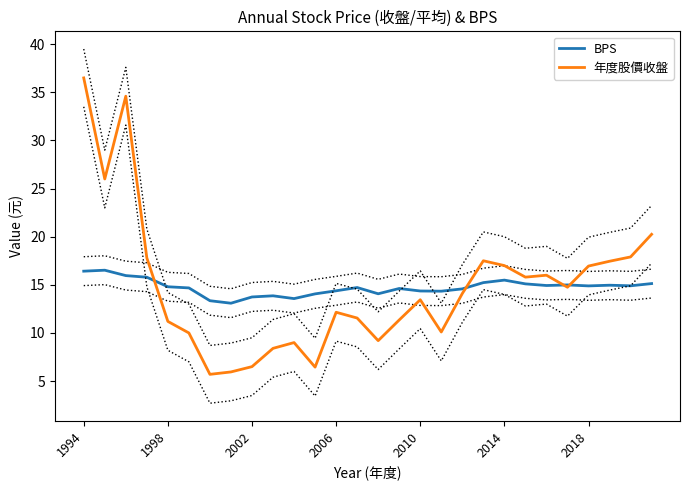

How many interior local peaks does the 年度股價收盤 series have?

6